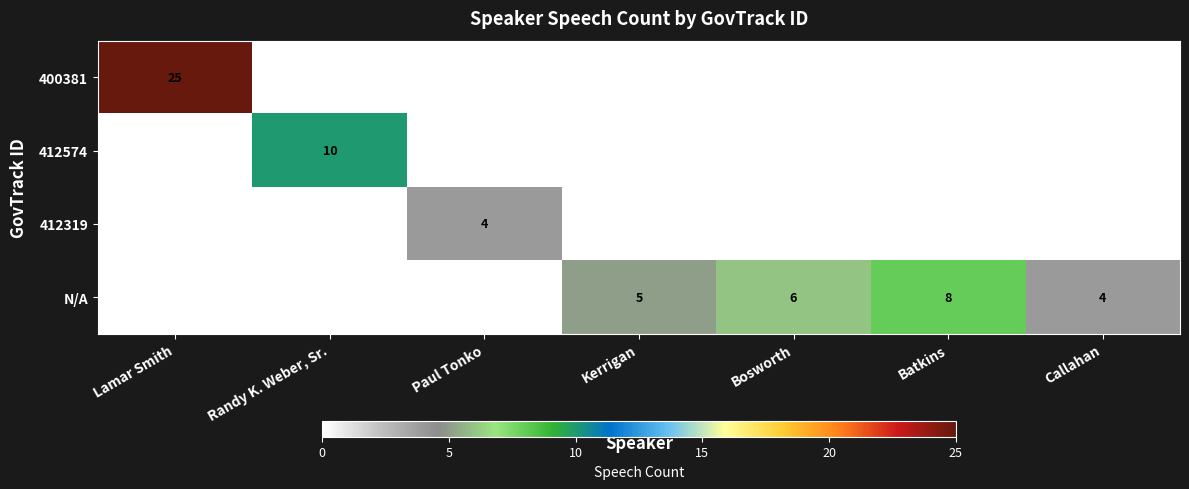

The value of N/A at Callahan is 3. True or false?

False